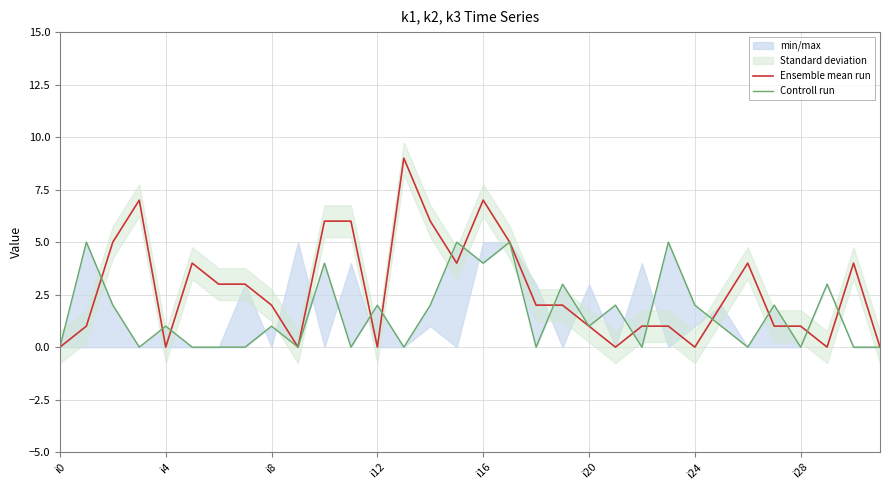

What is the highest value of the Ensemble mean run series?

9